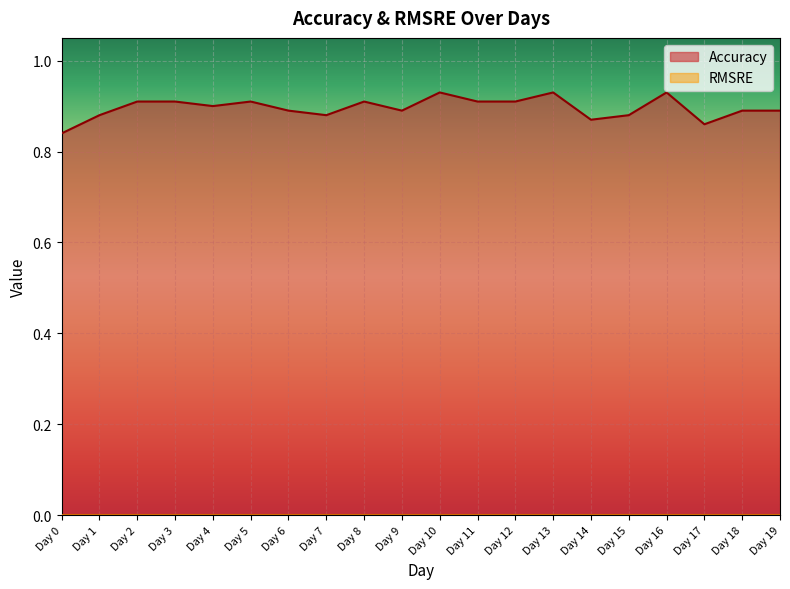

What is the minimum value shown in the chart?

0.0